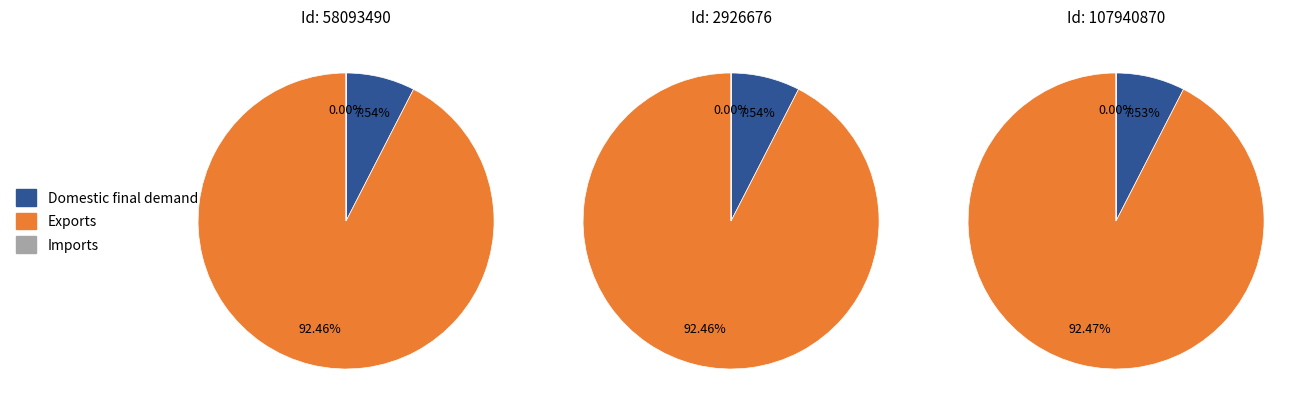

Count the number of slices in the pie.

3